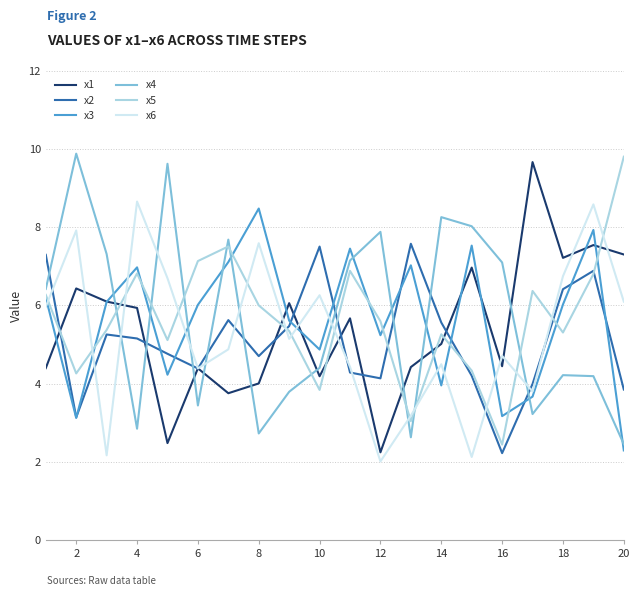

Which series ends up on top after the final intersection of x2 and x4?

x2